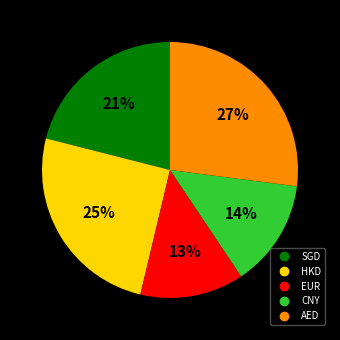

Does AED account for over 50% of the chart?

No